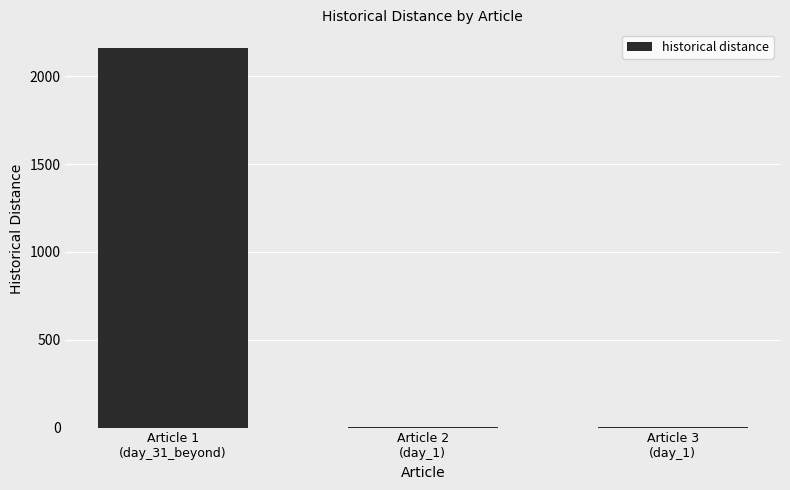

Which label corresponds to the largest value in the chart?

Article 1
(day_31_beyond)